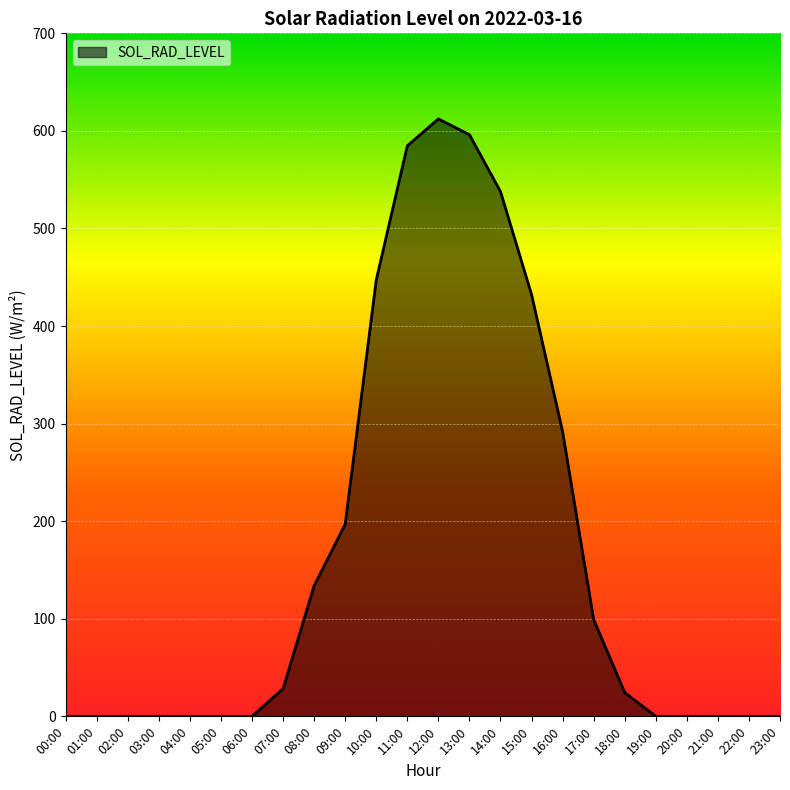

Between 19:00 and 16:00, which is larger?

16:00